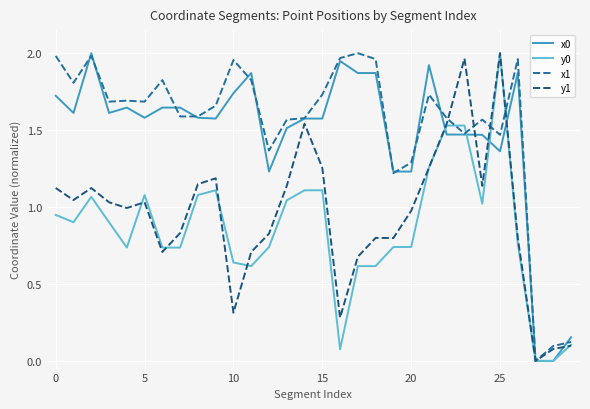

What are all the series names shown in the legend?

x0, y0, x1, y1